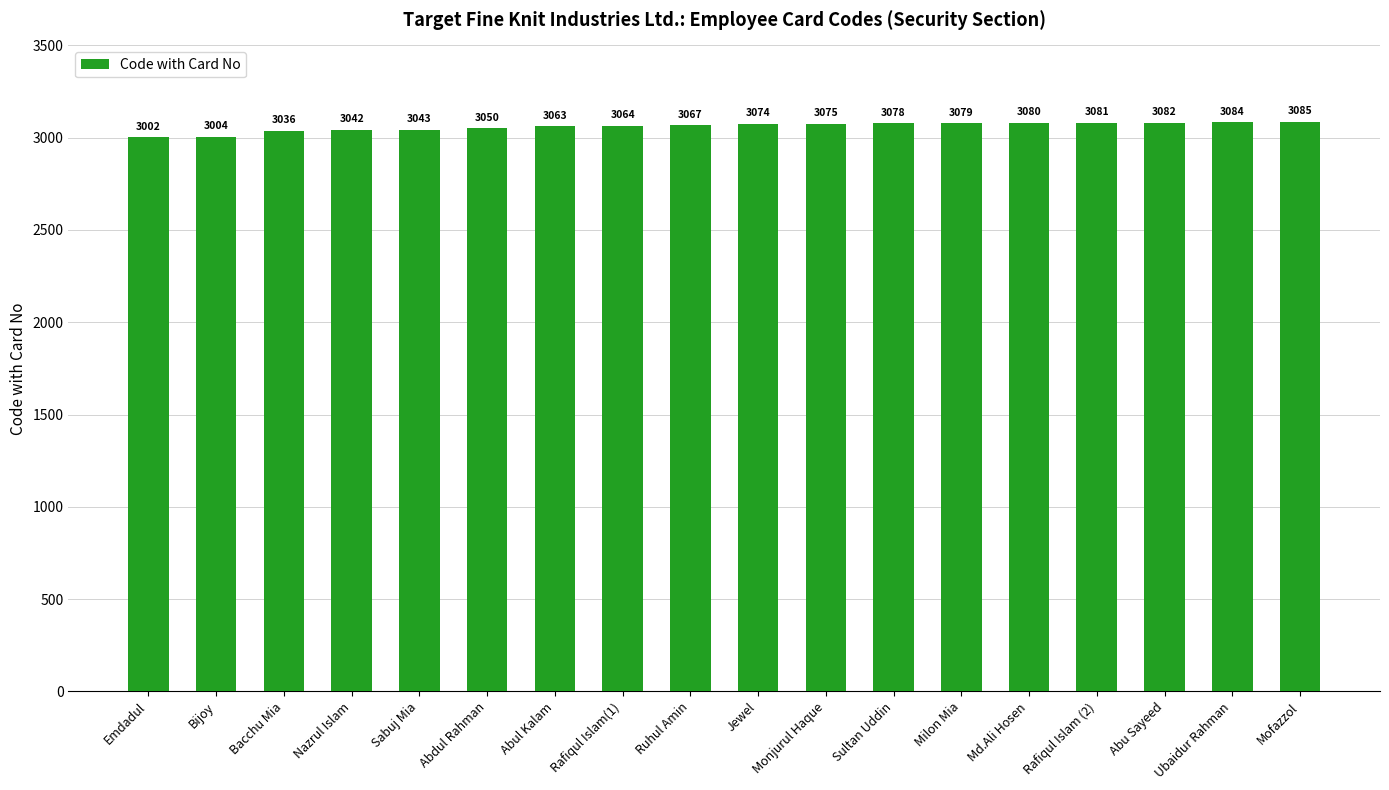

Rank the categories by value from lowest to highest.

Emdadul, Bijoy, Bacchu Mia, Nazrul Islam, Sabuj Mia, Abdul Rahman, Abul Kalam, Rafiqul Islam(1), Ruhul Amin, Jewel, Monjurul Haque, Sultan Uddin, Milon Mia, Md.Ali Hosen, Rafiqul Islam (2), Abu Sayeed, Ubaidur Rahman, Mofazzol